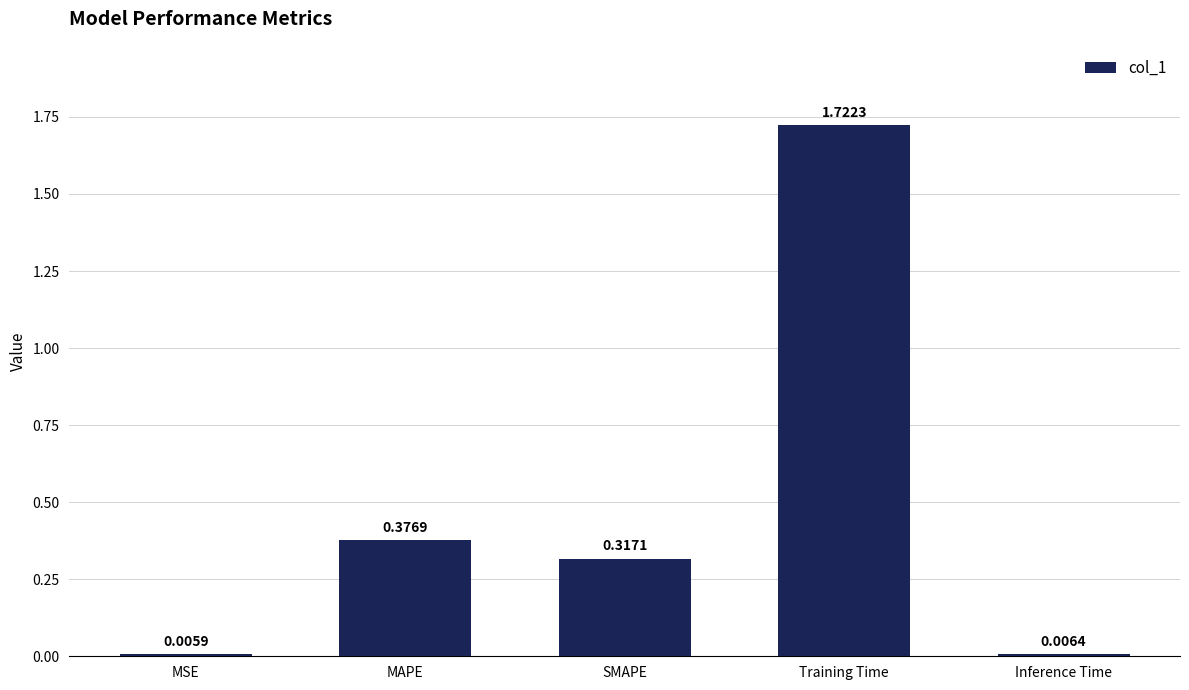

Which has a higher value, Inference Time or MAPE?

MAPE